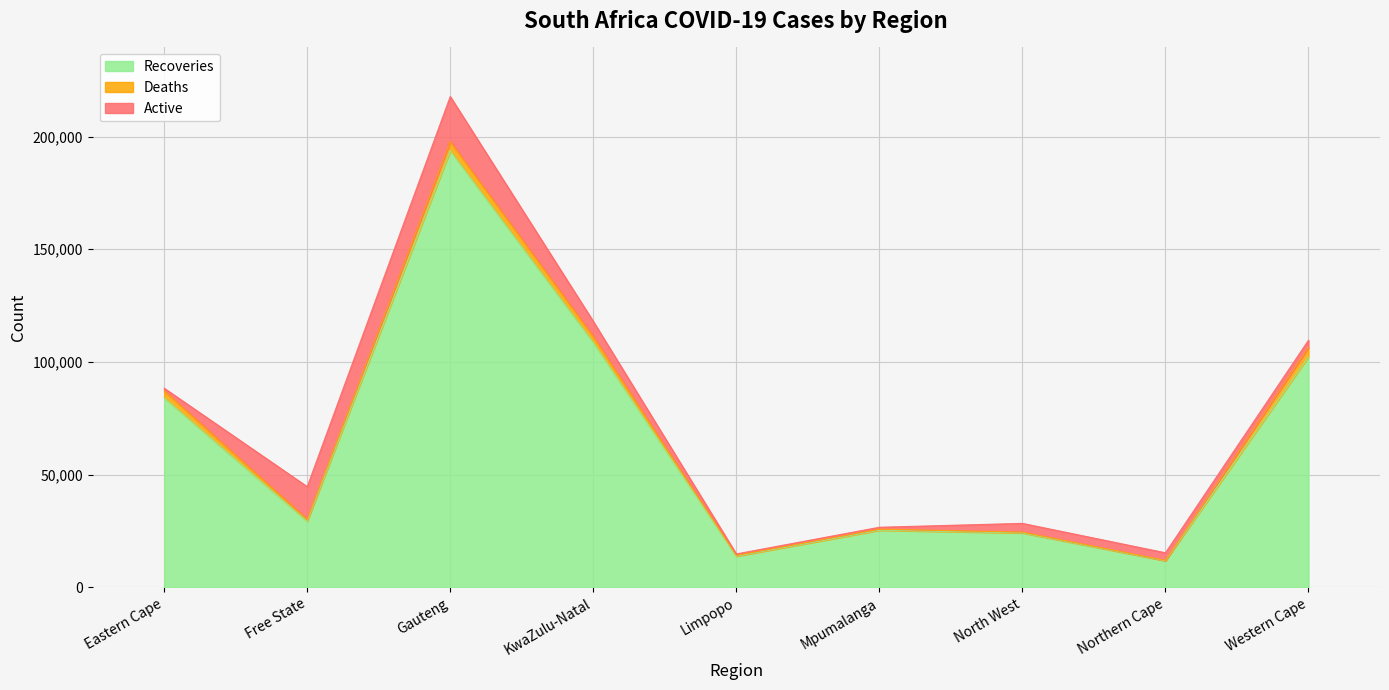

What is the difference between the maximum and minimum values in the Deaths series?

3949